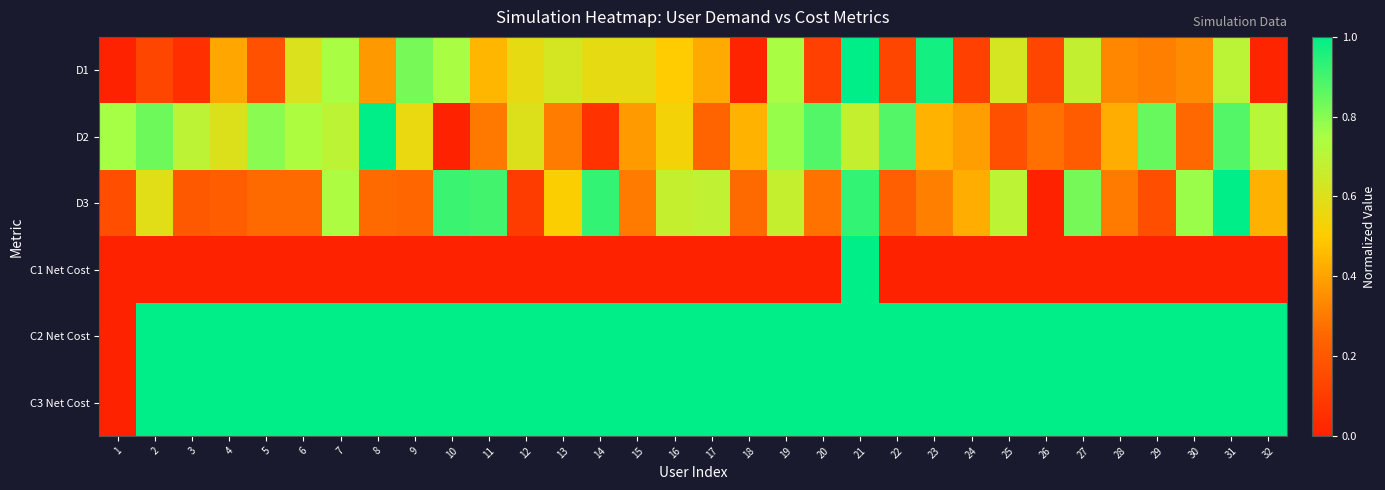

Reading right to left, transcribe all the data shown in this chart.

D1: 32=0.0	31=0.7	30=0.3	29=0.3	28=0.3	27=0.7	26=0.1	25=0.6	24=0.1	23=1.0	22=0.1	21=1.0	20=0.1	19=0.8	18=0.0	17=0.4	16=0.5	15=0.6	14=0.6	13=0.6	12=0.6	11=0.4	10=0.8	9=0.8	8=0.4	7=0.8	6=0.6	5=0.2	4=0.4	3=0.1	2=0.1	1=0.0
D2: 32=0.7	31=0.9	30=0.3	29=0.8	28=0.4	27=0.2	26=0.3	25=0.2	24=0.4	23=0.4	22=0.9	21=0.7	20=0.9	19=0.8	18=0.4	17=0.2	16=0.5	15=0.4	14=0.1	13=0.3	12=0.6	11=0.3	10=0.0	9=0.6	8=1.0	7=0.7	6=0.7	5=0.8	4=0.6	3=0.7	2=0.8	1=0.8
D3: 32=0.4	31=1.0	30=0.8	29=0.2	28=0.3	27=0.8	26=0.0	25=0.7	24=0.4	23=0.3	22=0.2	21=0.9	20=0.3	19=0.7	18=0.3	17=0.7	16=0.7	15=0.3	14=0.9	13=0.5	12=0.1	11=0.9	10=0.9	9=0.2	8=0.3	7=0.7	6=0.3	5=0.3	4=0.2	3=0.2	2=0.6	1=0.2
C1 Net Cost: 32=0.0	31=0.0	30=0.0	29=0.0	28=0.0	27=0.0	26=0.0	25=0.0	24=0.0	23=0.0	22=0.0	21=1.0	20=0.0	19=0.0	18=0.0	17=0.0	16=0.0	15=0.0	14=0.0	13=0.0	12=0.0	11=0.0	10=0.0	9=0.0	8=0.0	7=0.0	6=0.0	5=0.0	4=0.0	3=0.0	2=0.0	1=0.0
C2 Net Cost: 32=1.0	31=1.0	30=1.0	29=1.0	28=1.0	27=1.0	26=1.0	25=1.0	24=1.0	23=1.0	22=1.0	21=1.0	20=1.0	19=1.0	18=1.0	17=1.0	16=1.0	15=1.0	14=1.0	13=1.0	12=1.0	11=1.0	10=1.0	9=1.0	8=1.0	7=1.0	6=1.0	5=1.0	4=1.0	3=1.0	2=1.0	1=0.0
C3 Net Cost: 32=1.0	31=1.0	30=1.0	29=1.0	28=1.0	27=1.0	26=1.0	25=1.0	24=1.0	23=1.0	22=1.0	21=1.0	20=1.0	19=1.0	18=1.0	17=1.0	16=1.0	15=1.0	14=1.0	13=1.0	12=1.0	11=1.0	10=1.0	9=1.0	8=1.0	7=1.0	6=1.0	5=1.0	4=1.0	3=1.0	2=1.0	1=0.0